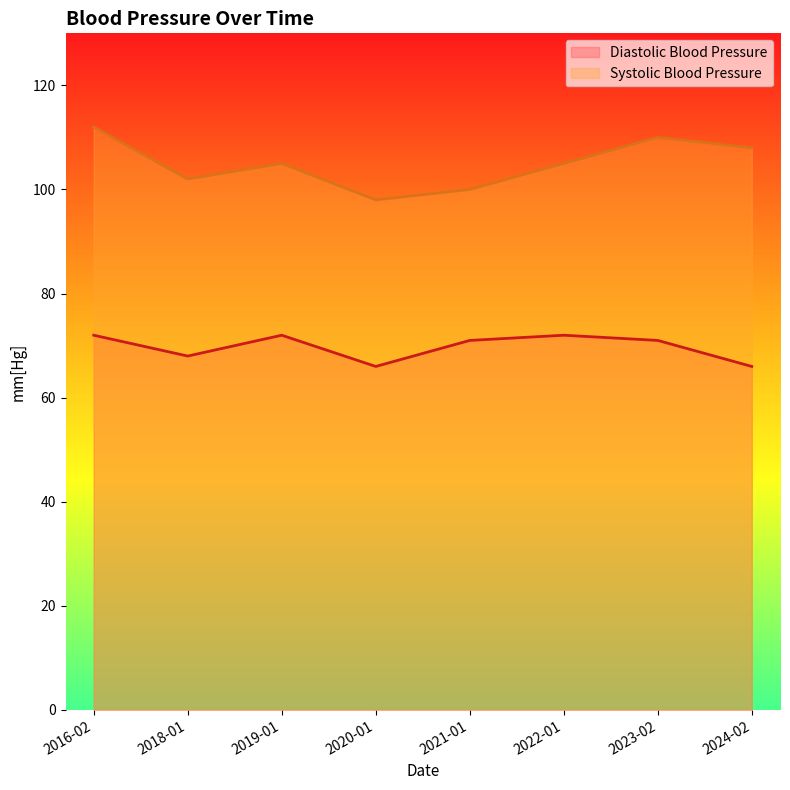

True or false: Systolic Blood Pressure has more than 2 points higher than both neighbors.

False